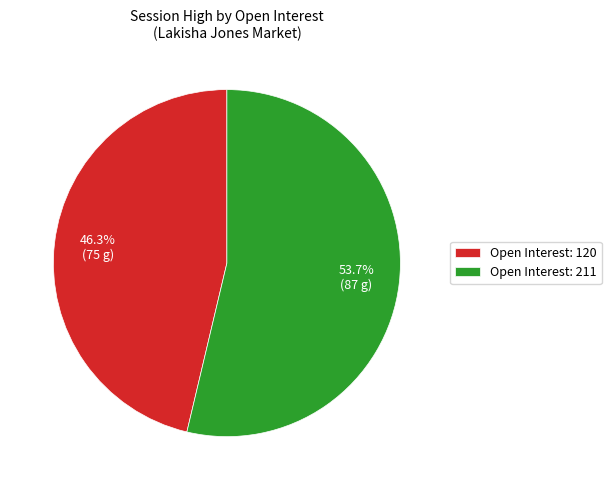

To the nearest percent, what is the difference between the largest and smallest slice percentages?

7%